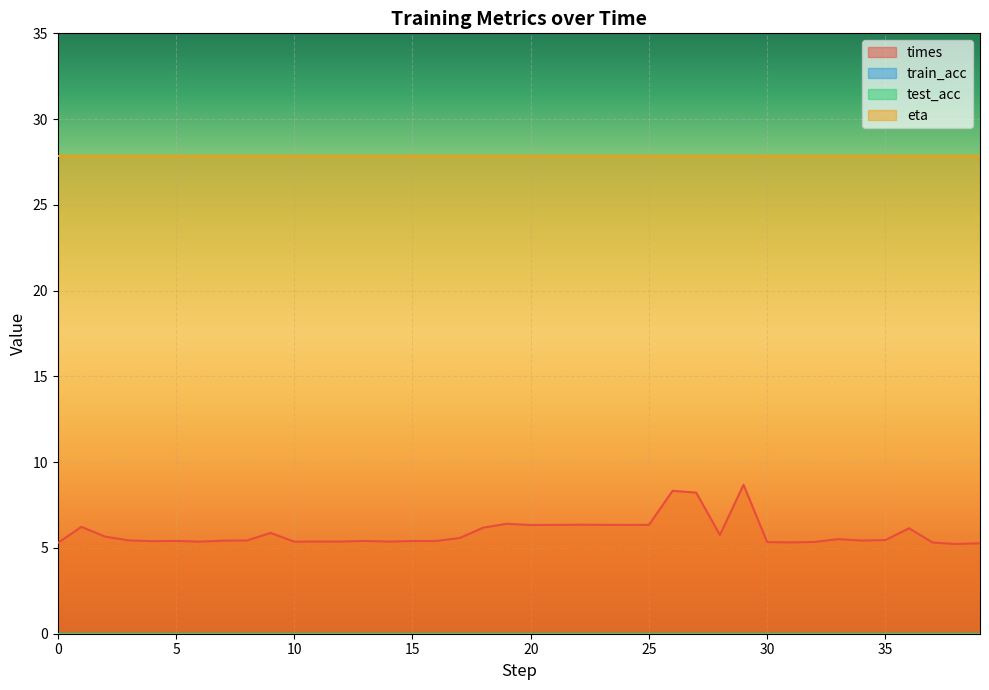

Reading left to right, what are all the values shown in this chart?

times: 5.3	6.2	5.7	5.4	5.4	5.4	5.4	5.4	5.4	5.9	5.4	5.4	5.4	5.4	5.4	5.4	5.4	5.6	6.2	6.4	6.3	6.3	6.4	6.3	6.3	6.3	8.3	8.2	5.8	8.7	5.3	5.3	5.3	5.5	5.4	5.5	6.1	5.3	5.2	5.3
train_acc: 0.0	0.0	0.0	0.0	0.0	0.0	0.0	0.0	0.0	0.0	0.0	0.0	0.0	0.0	0.0	0.0	0.0	0.0	0.0	0.0	0.0	0.0	0.0	0.0	0.0	0.0	0.0	0.0	0.0	0.0	0.0	0.0	0.0	0.0	0.0	0.0	0.0	0.0	0.0	0.0
test_acc: 0.0	0.0	0.0	0.0	0.0	0.0	0.0	0.0	0.0	0.0	0.0	0.0	0.0	0.0	0.0	0.0	0.0	0.0	0.0	0.0	0.0	0.0	0.0	0.0	0.0	0.0	0.0	0.0	0.0	0.0	0.0	0.0	0.0	0.0	0.0	0.0	0.0	0.0	0.0	0.0
eta: 27.8	27.8	27.8	27.8	27.8	27.8	27.8	27.8	27.8	27.8	27.8	27.8	27.8	27.8	27.8	27.8	27.8	27.8	27.8	27.8	27.8	27.8	27.8	27.8	27.8	27.8	27.8	27.8	27.8	27.8	27.8	27.8	27.8	27.8	27.8	27.8	27.8	27.8	27.8	27.8